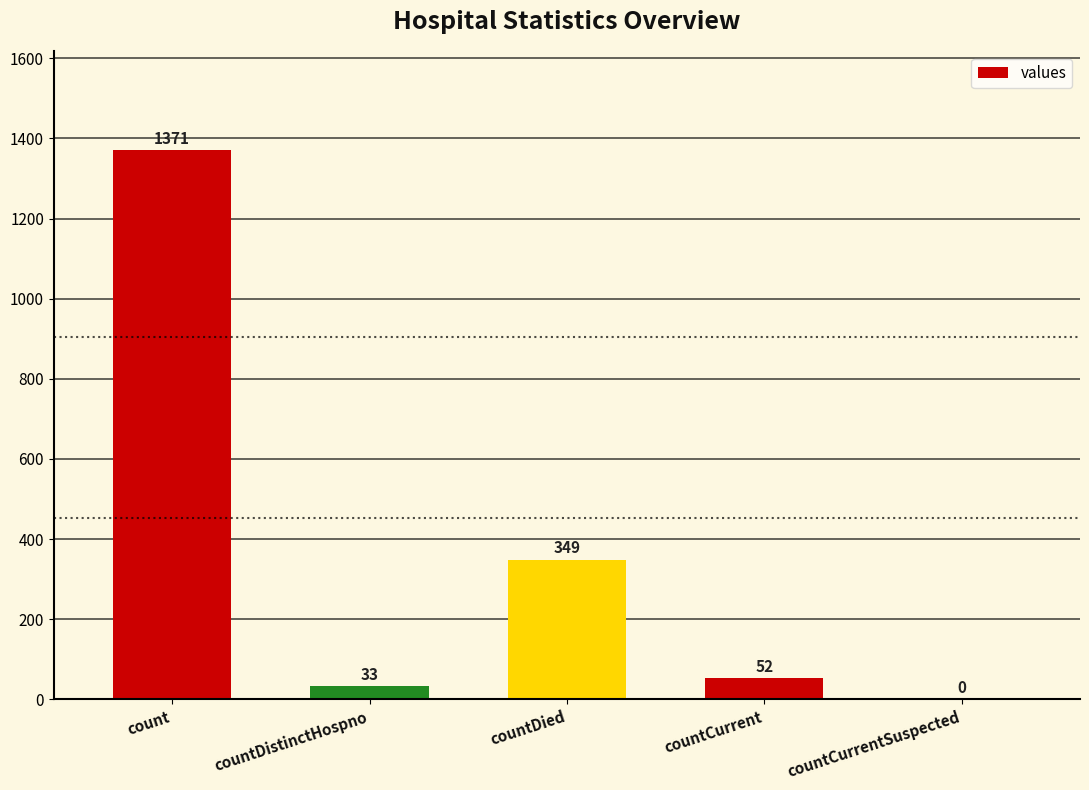

Reading left to right, transcribe all the data shown in this chart.

1371	33	349	52	0